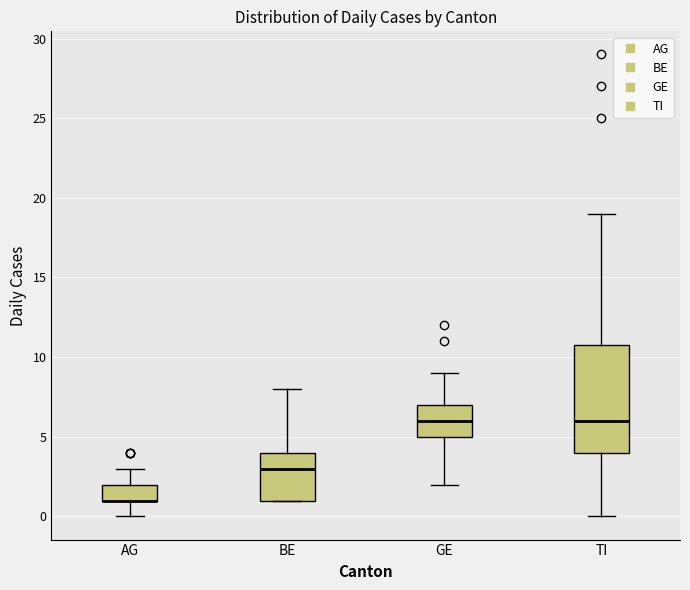

Reading left to right, read every box against the y-axis: the position of its median line, the range the box covers, and the ends of its whiskers. The values are not printed on the chart, so give them approximately, as read against the axis.

AG: median 1 (drawn on the box's lower edge), box 1 to 2, whiskers 0 to 3
BE: median 3, box 1 to 4, whiskers 1 to 8
GE: median 6, box 5 to 7, whiskers 2 to 9
TI: median 6, box 4 to 11, whiskers 0 to 19